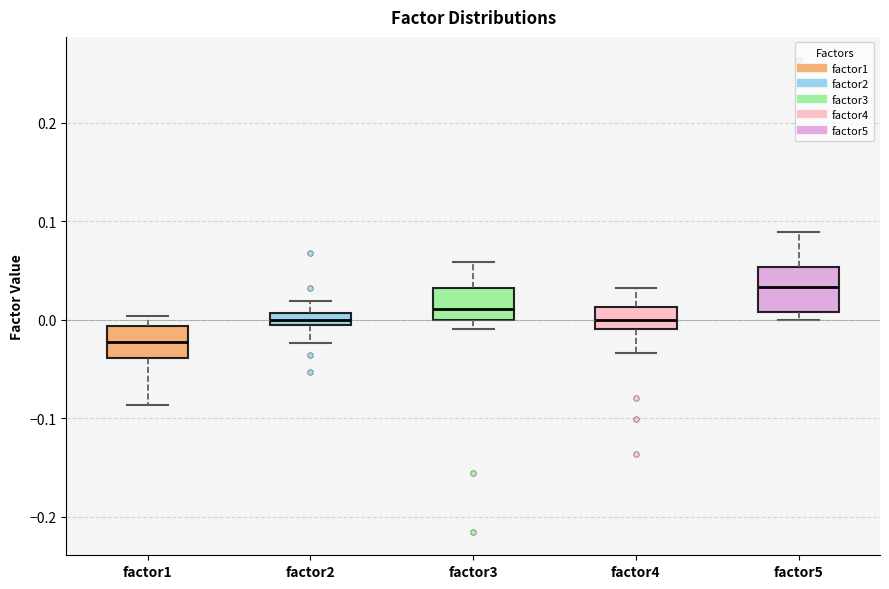

Where does the upper whisker of the box for factor5 end on the y-axis? The values are not printed on the chart, so give them approximately, as read against the axis.

0.09